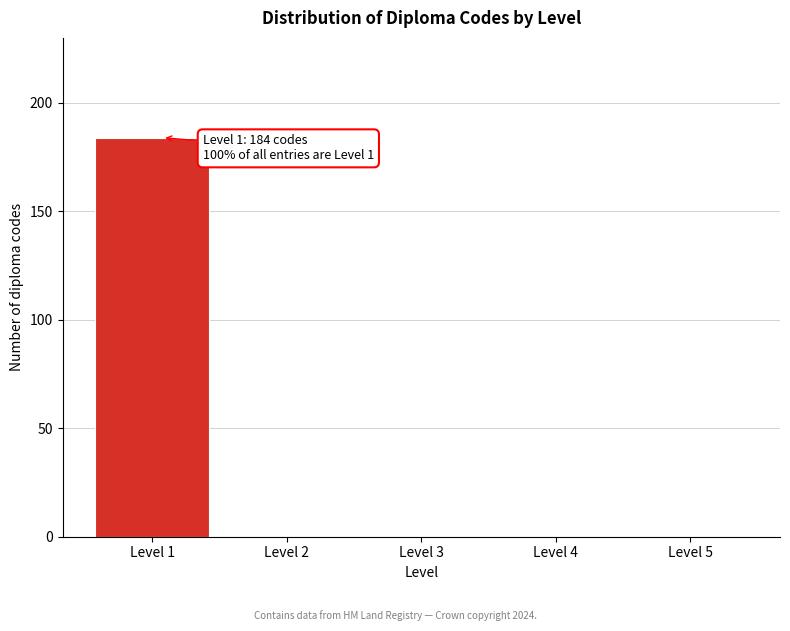

Reading left to right, what are all the values shown in this chart?

Level 1=184	Level 2=0	Level 3=0	Level 4=0	Level 5=0